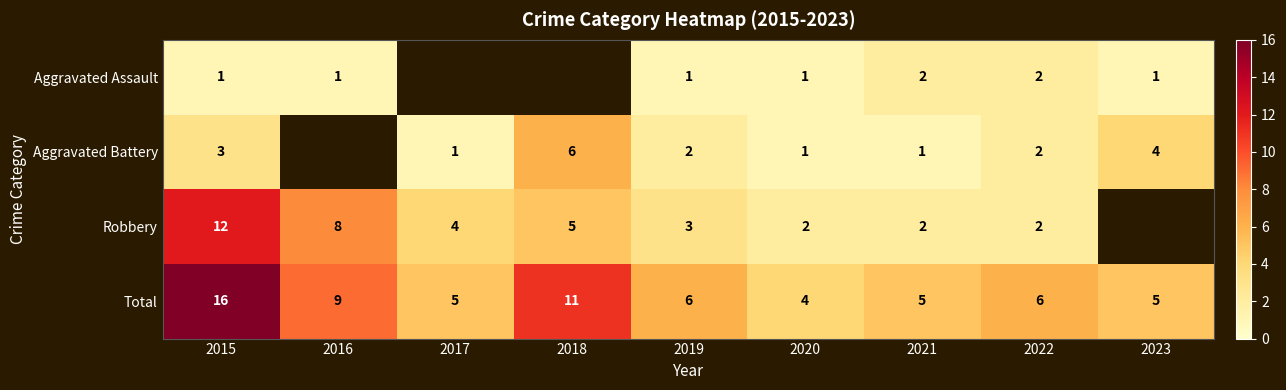

Between 2020 and 2022, which series saw the biggest shift?

Total